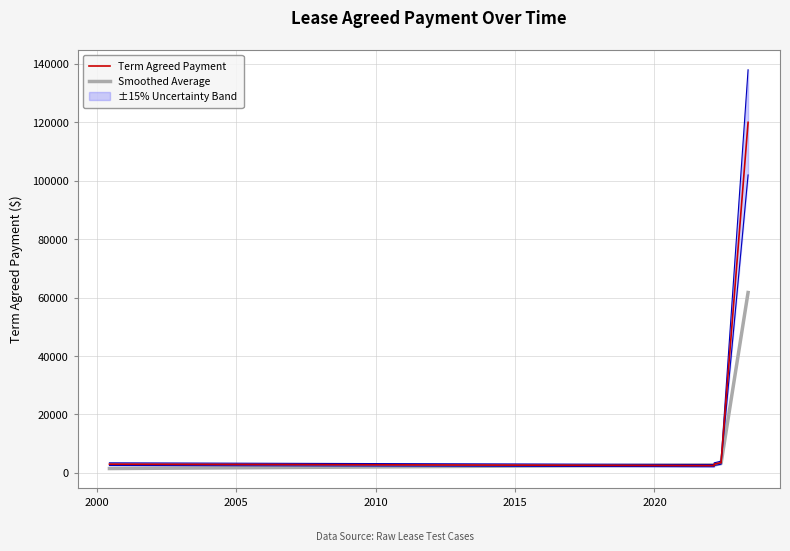

Which series has the largest total across all categories?

Term Agreed Payment